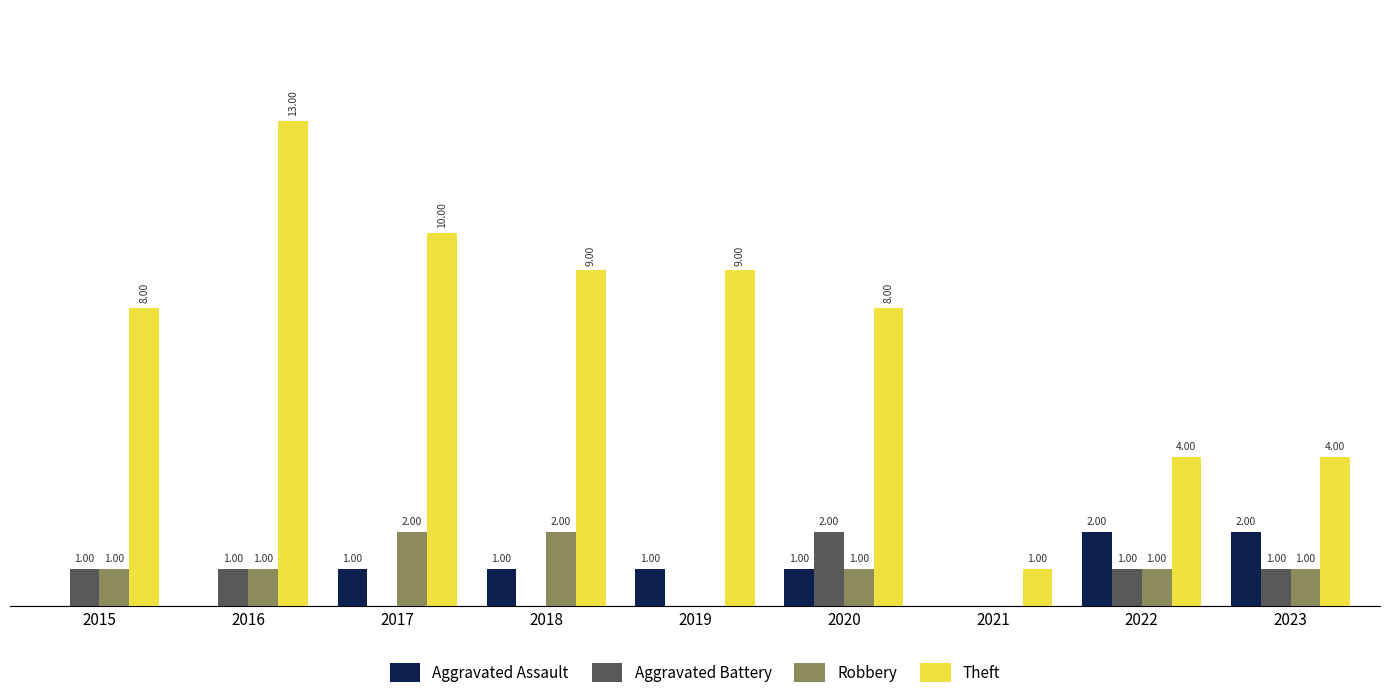

Is the value of Robbery at 2017 greater than the value of Aggravated Assault at 2016?

Yes